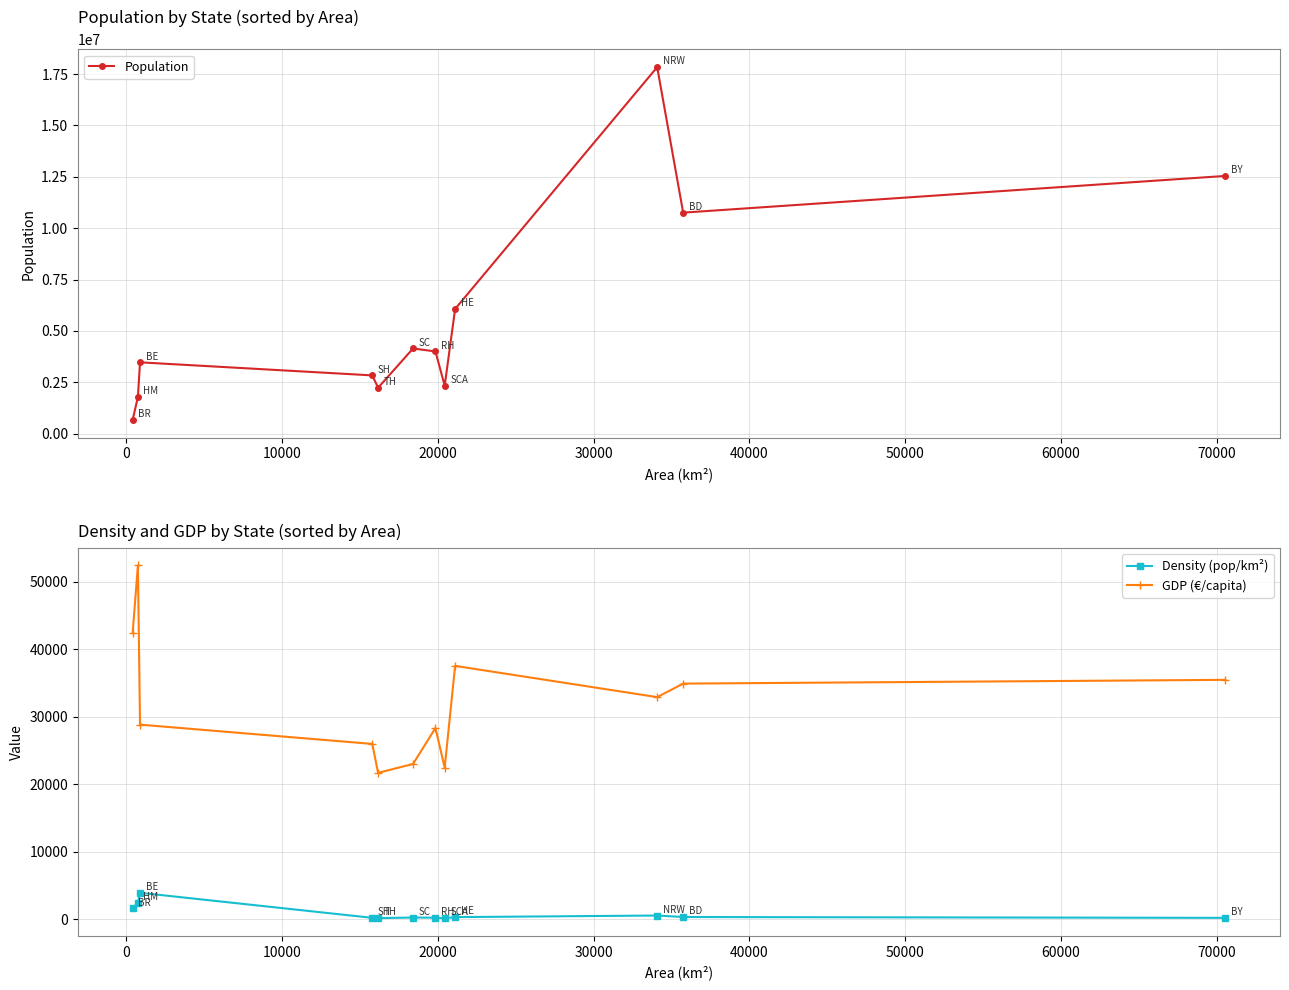

True or false: GDP (€/capita) and Density (pop/km²) cross at least once.

False